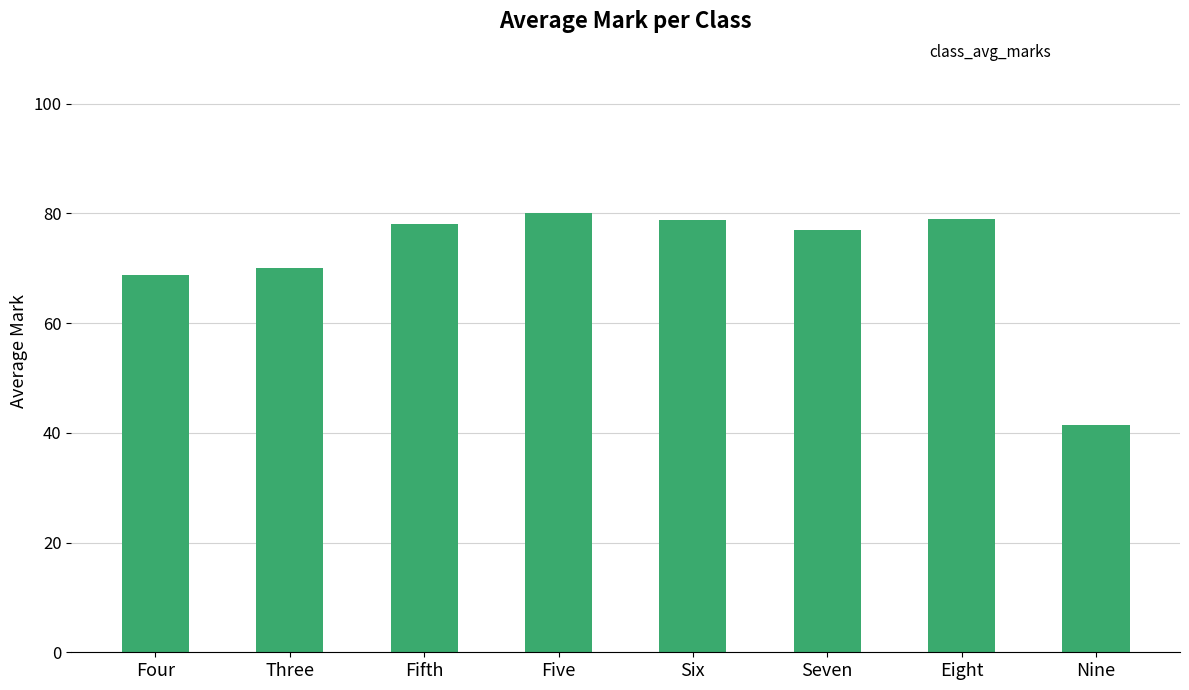

The value at Four is 109.4. True or false?

False